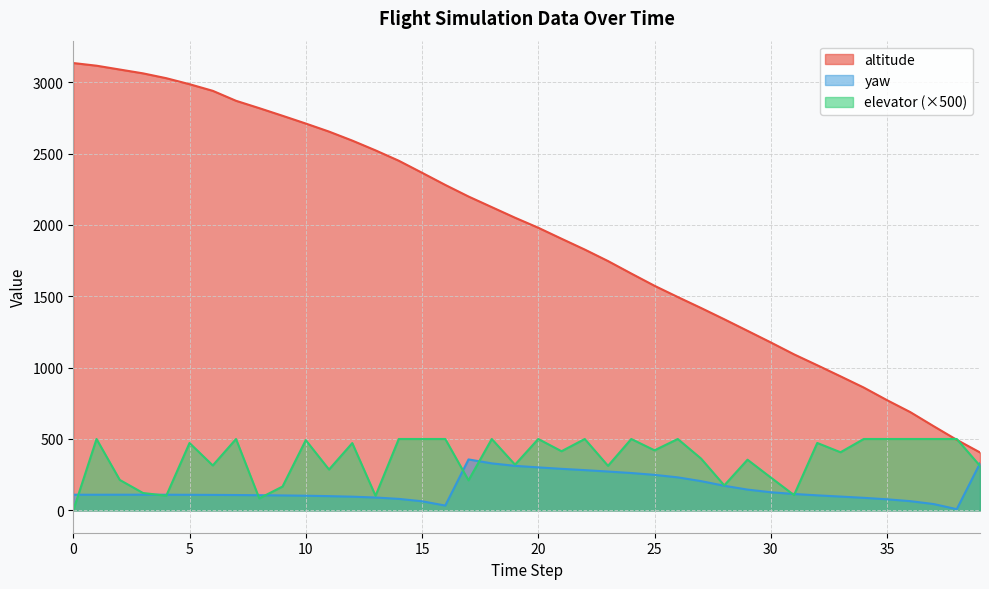

What is the maximum value for elevator?

500.0